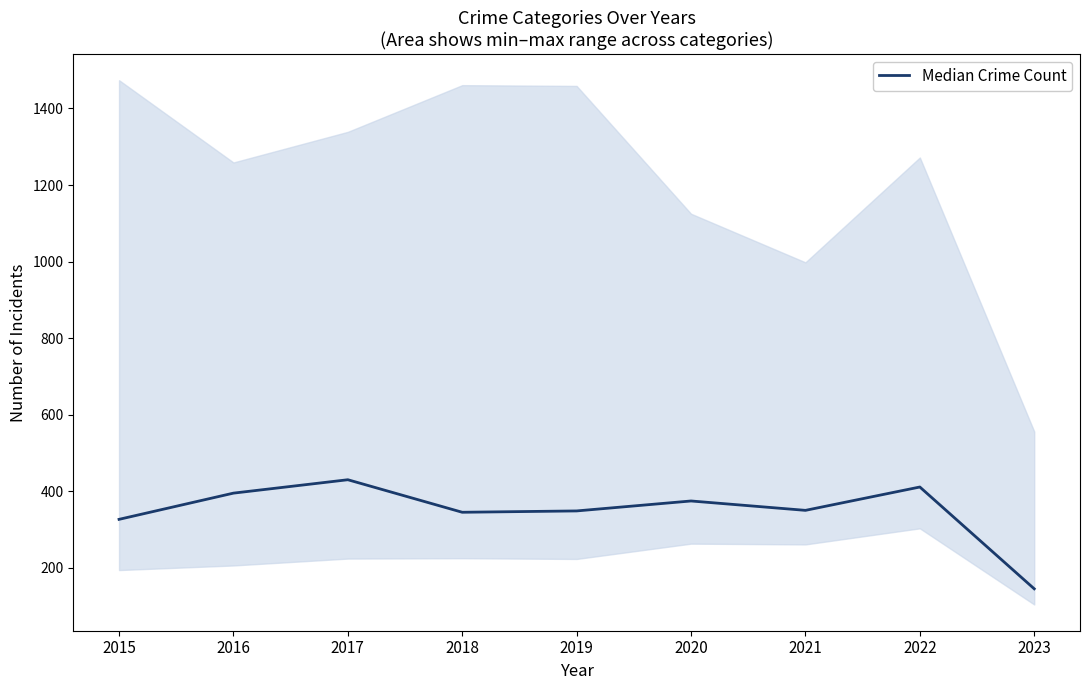

What is the change in value from 2020 to 2022?

+36.5